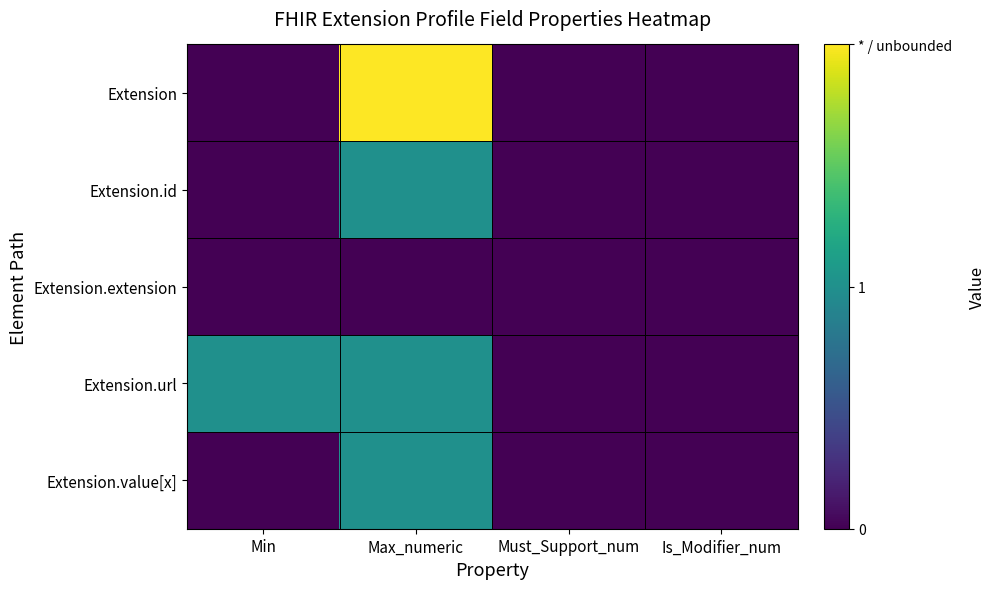

Between Is_Modifier_num and Must_Support_num, which is larger?

Is_Modifier_num